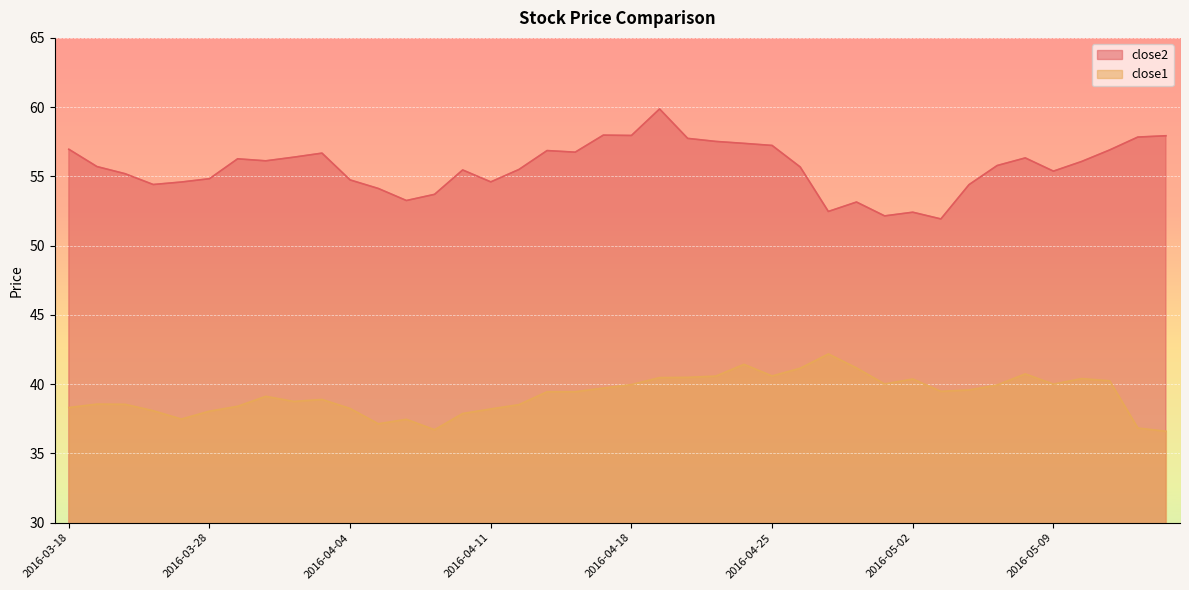

Rank the series by their average value, from highest to lowest.

close2, close1